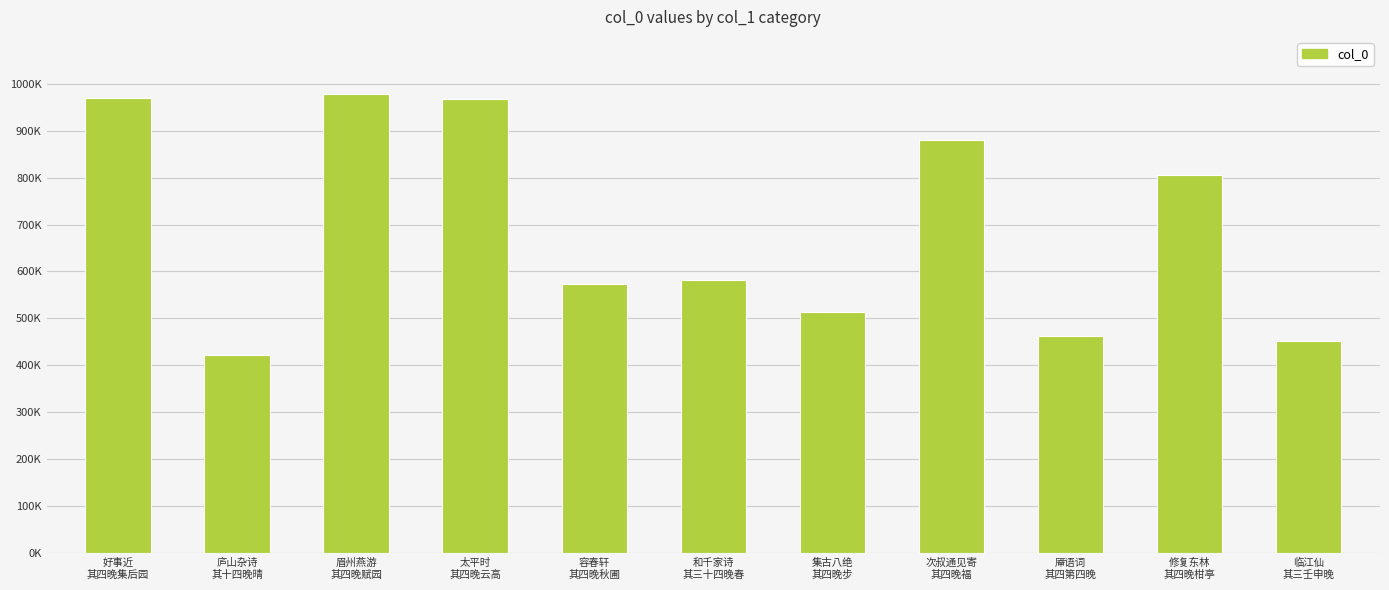

At which label is the value closest to 700796?

修复东林
其四晚柑亭